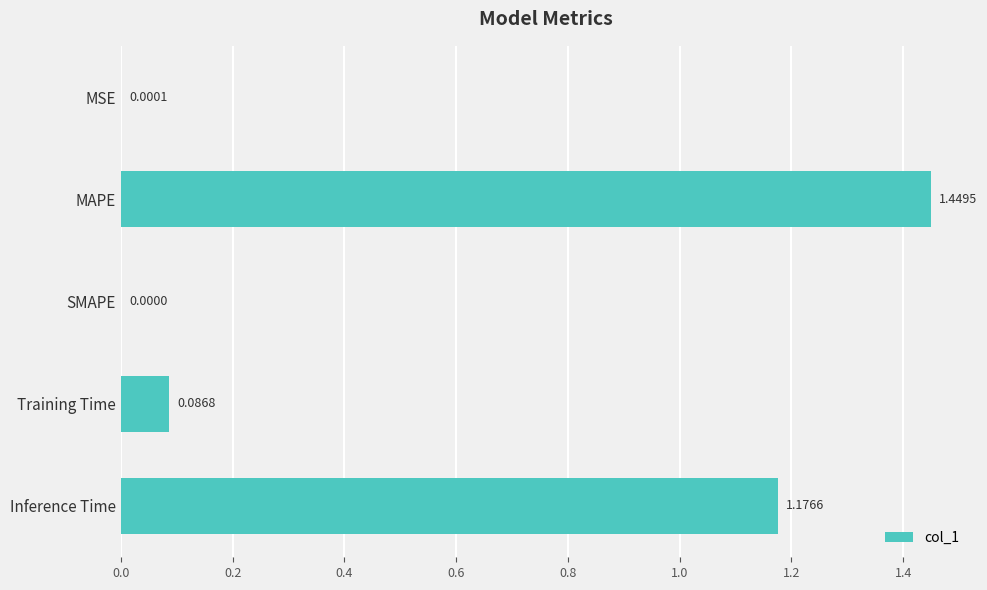

What is the sum of the values at Training Time and MAPE?

1.5